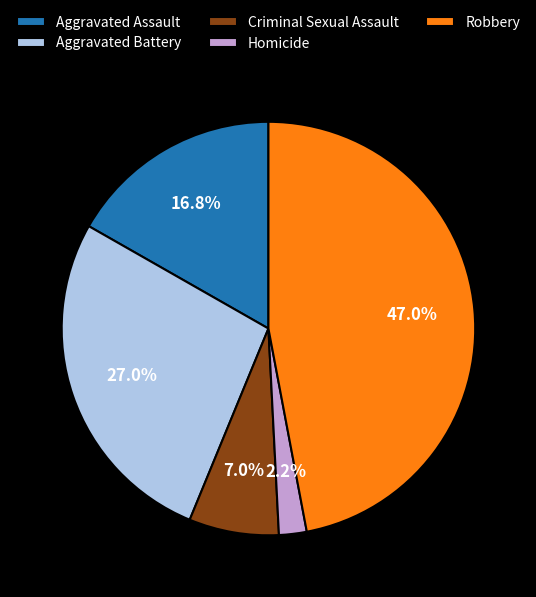

The Aggravated Battery slice represents 37% of the pie. True or false?

False